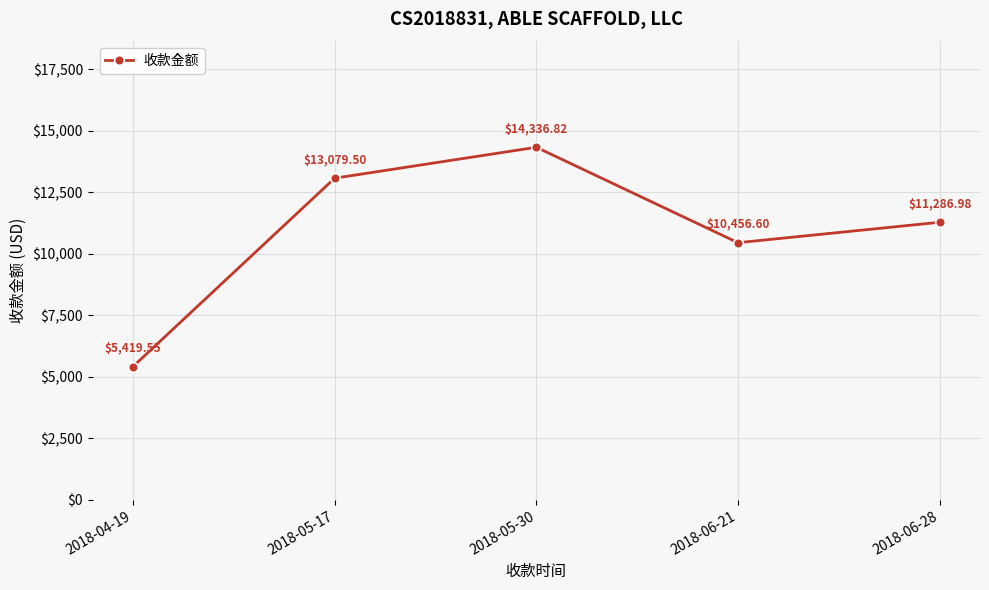

Is it true that the value at 2018-05-30 is 14336.8?

True